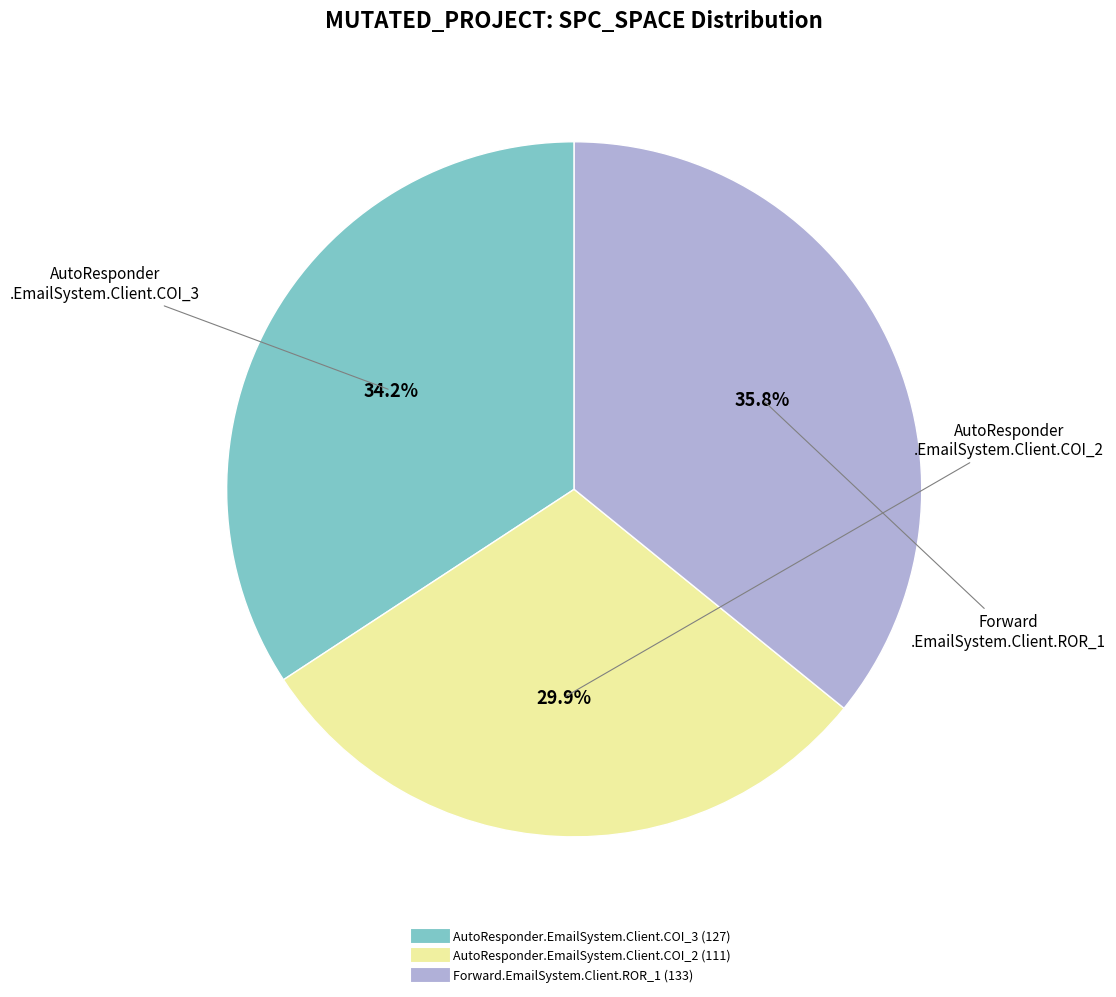

Count the number of slices in the pie.

3